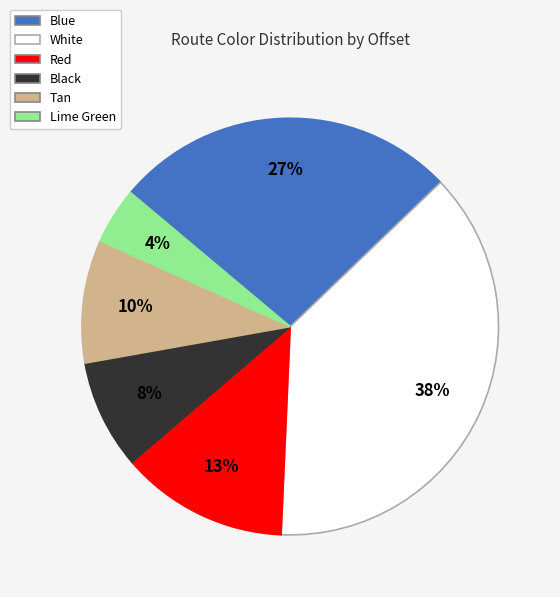

Is Tan the majority of the pie?

No